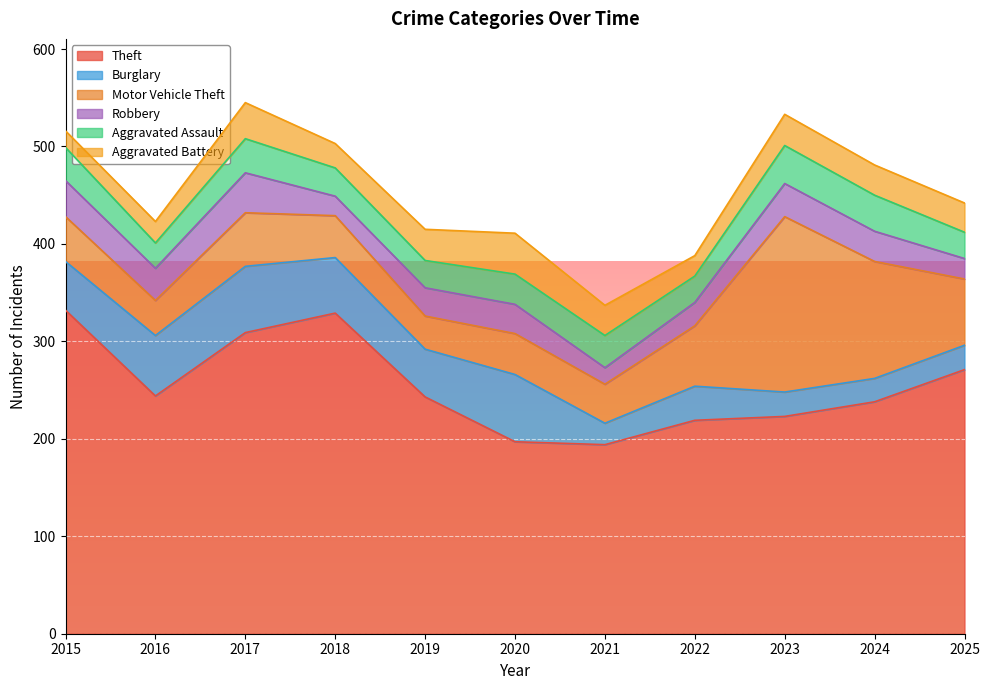

How many lines are shown in the chart?

6